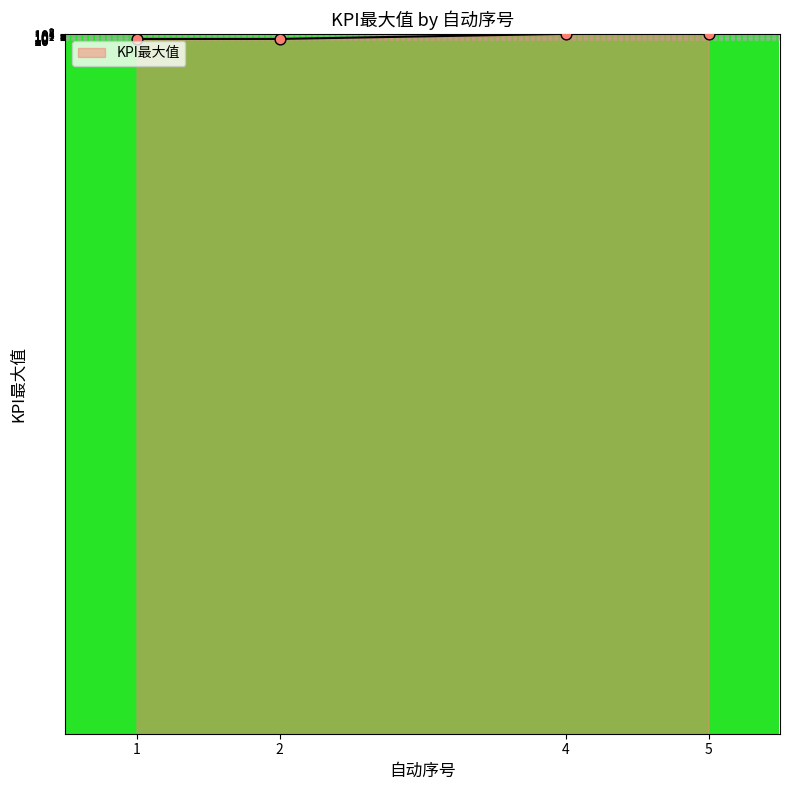

Between 5 and 2, which is larger?

5